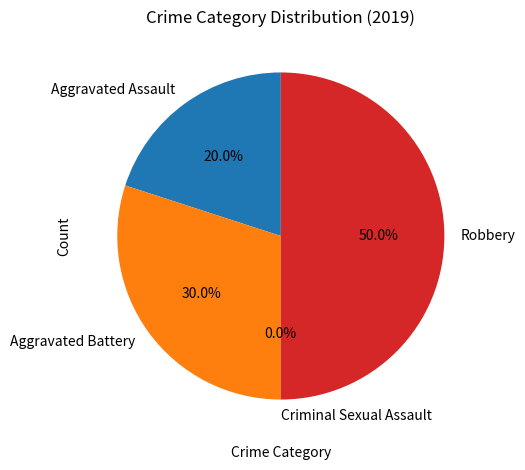

To the nearest percent, what is the combined percentage of Criminal Sexual Assault and Aggravated Assault?

20%